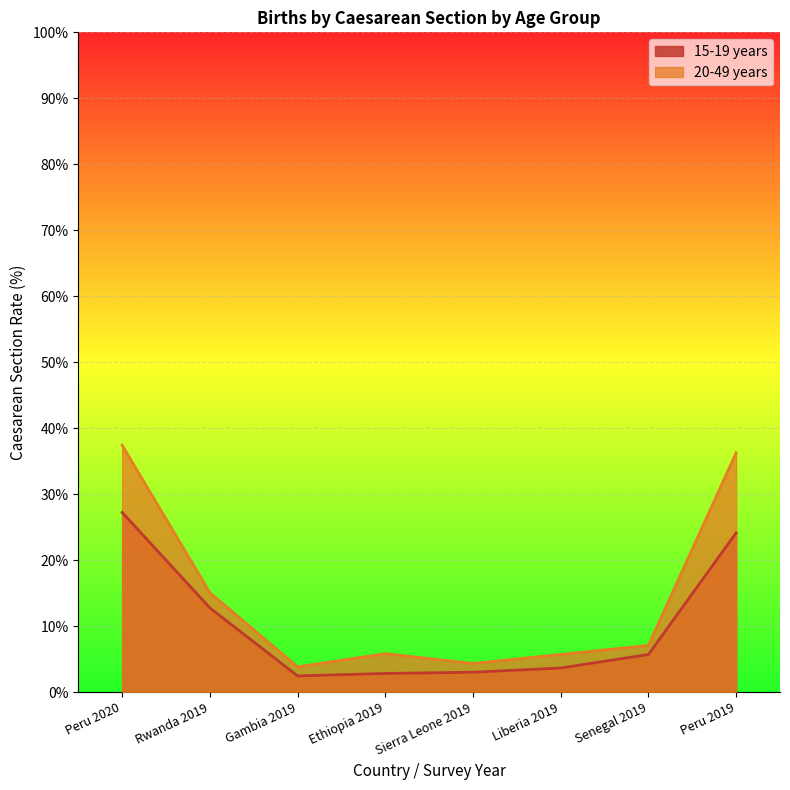

Count the number of data series in this chart.

2